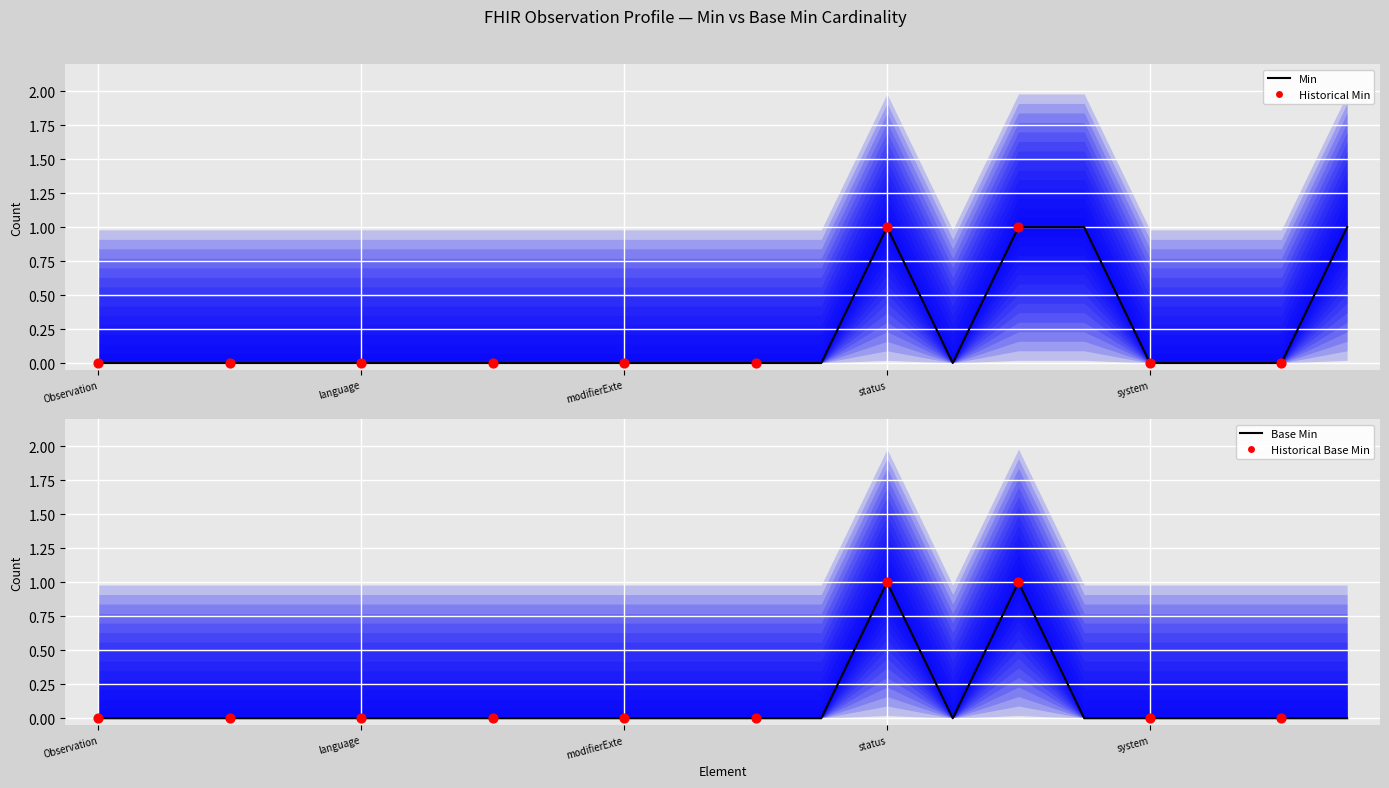

Which series contains the highest Y value?

Min